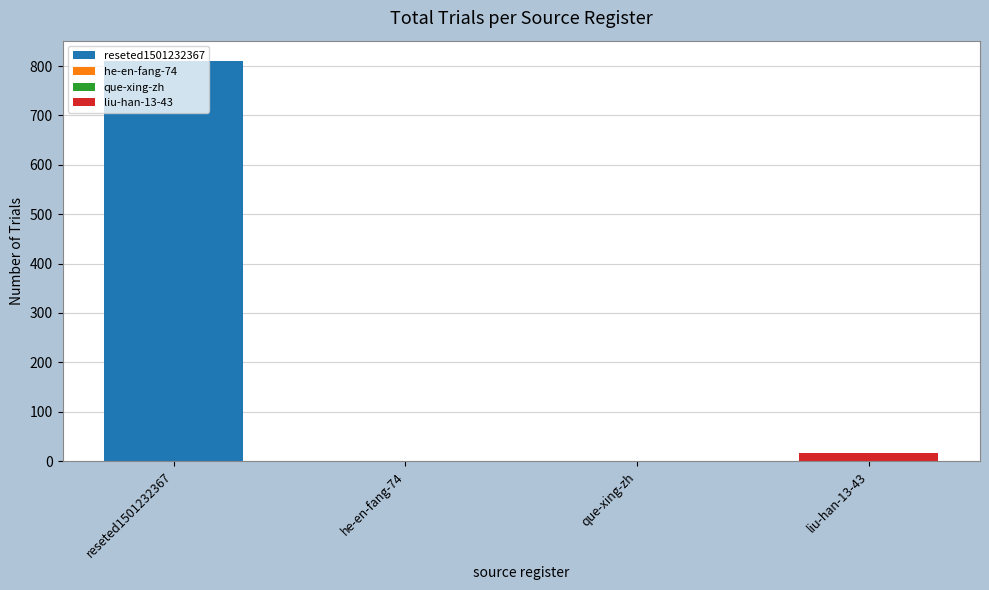

At which label does the data first exceed 16?

reseted1501232367